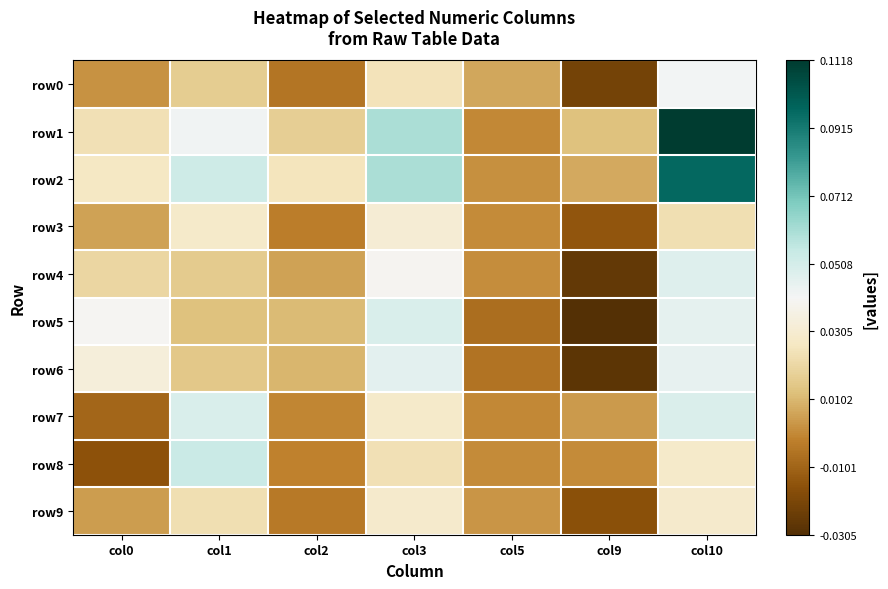

Which label corresponds to the largest value in the chart?

col10